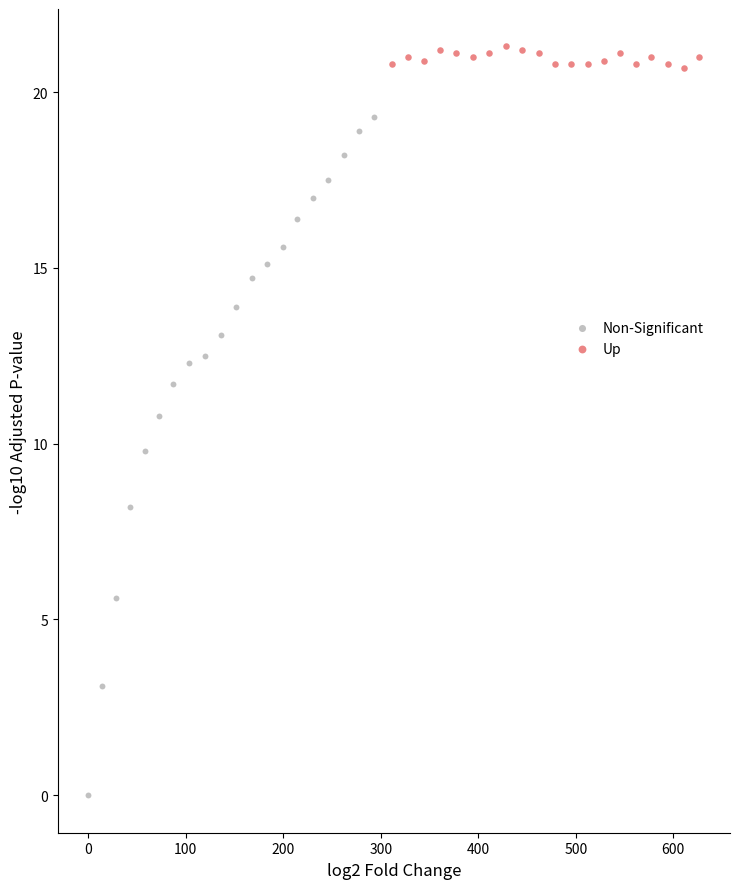

Which series has the largest Y range (max minus min)?

Non-Significant